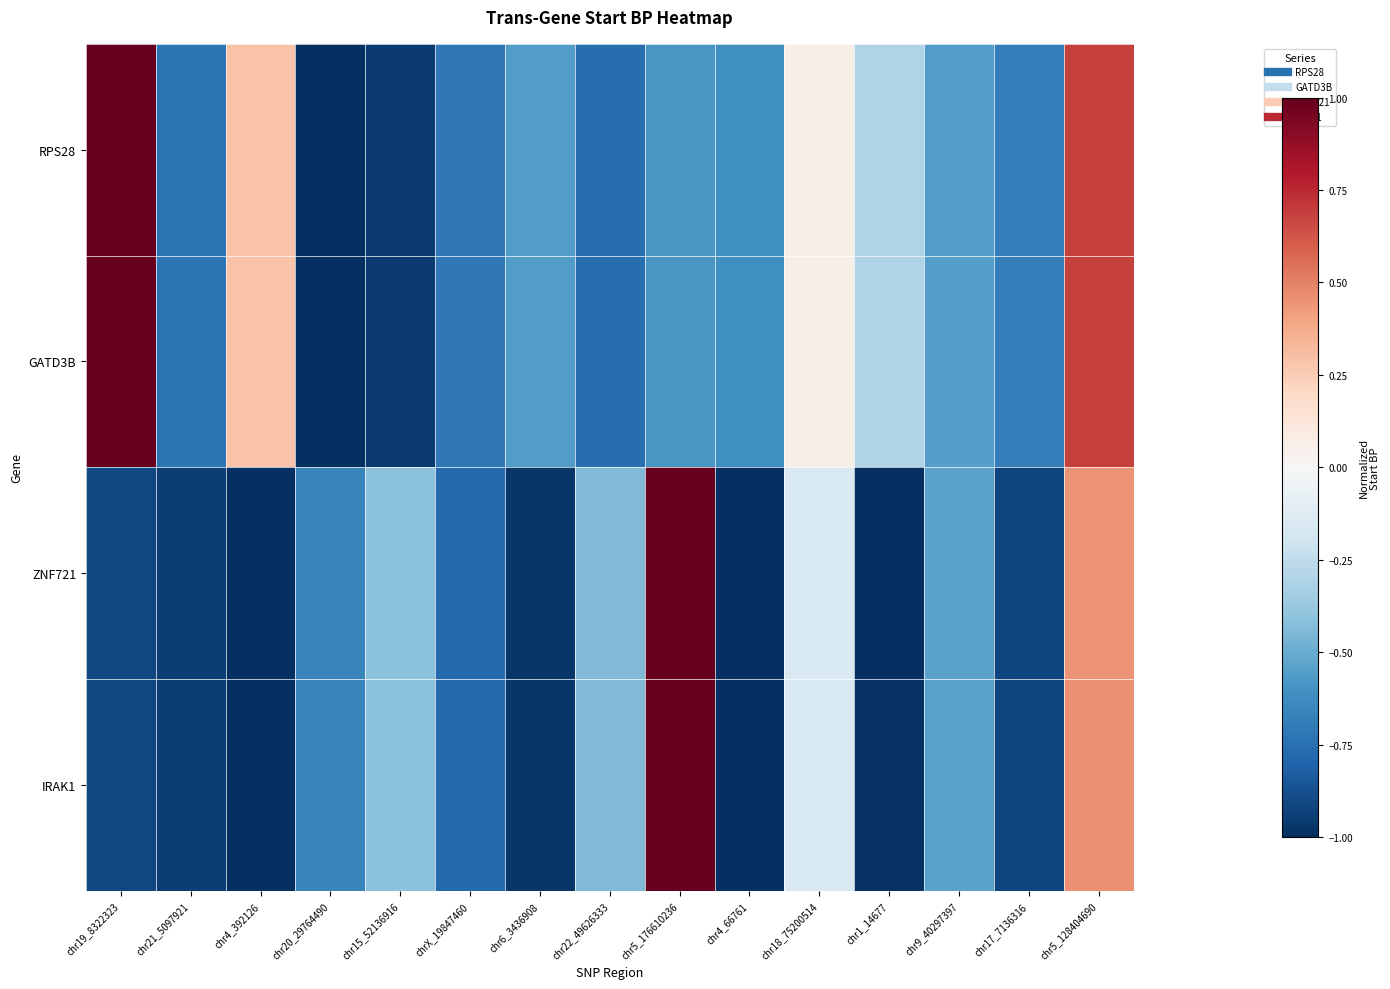

How many distinct data groups are displayed?

4